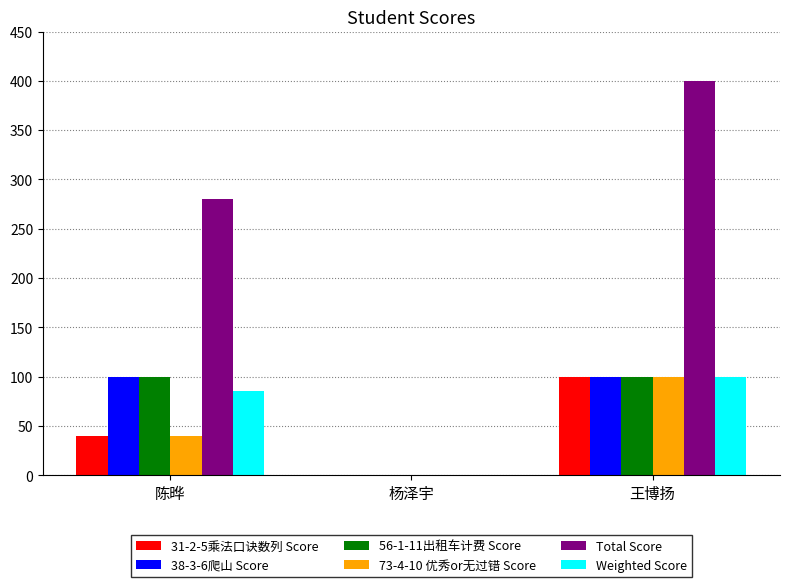

What is the sum of all Weighted Score values?

185